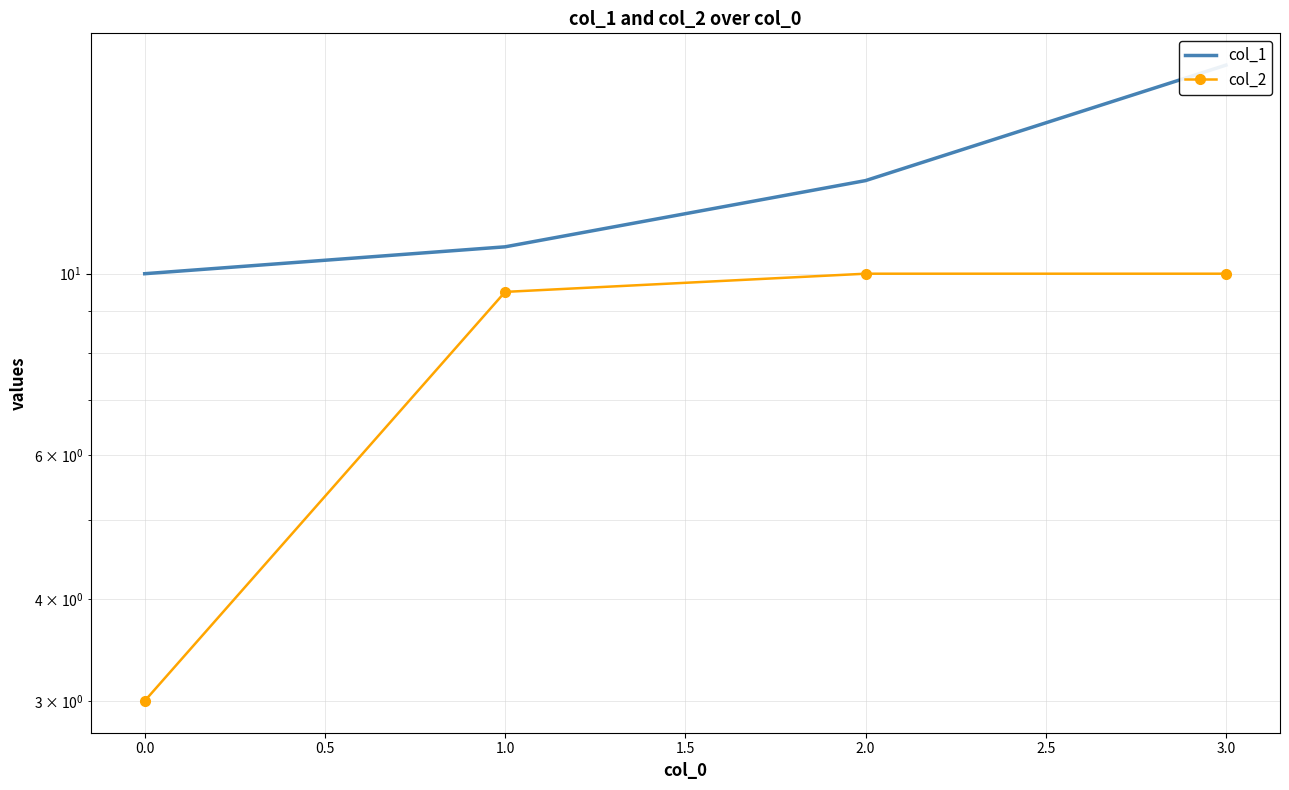

True or false: col_1 has more than 2 interior local peaks.

False